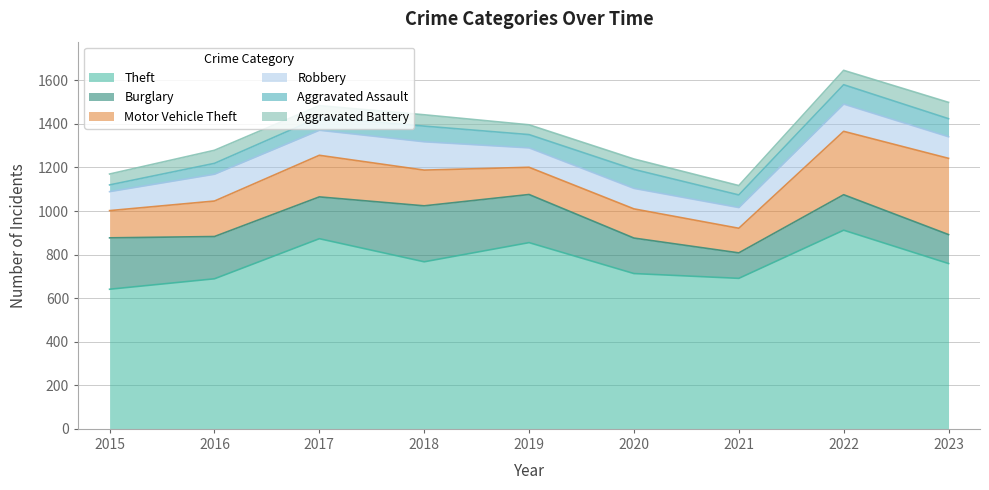

Which series ends up on top after the final intersection of Aggravated Battery and Aggravated Assault?

Aggravated Assault